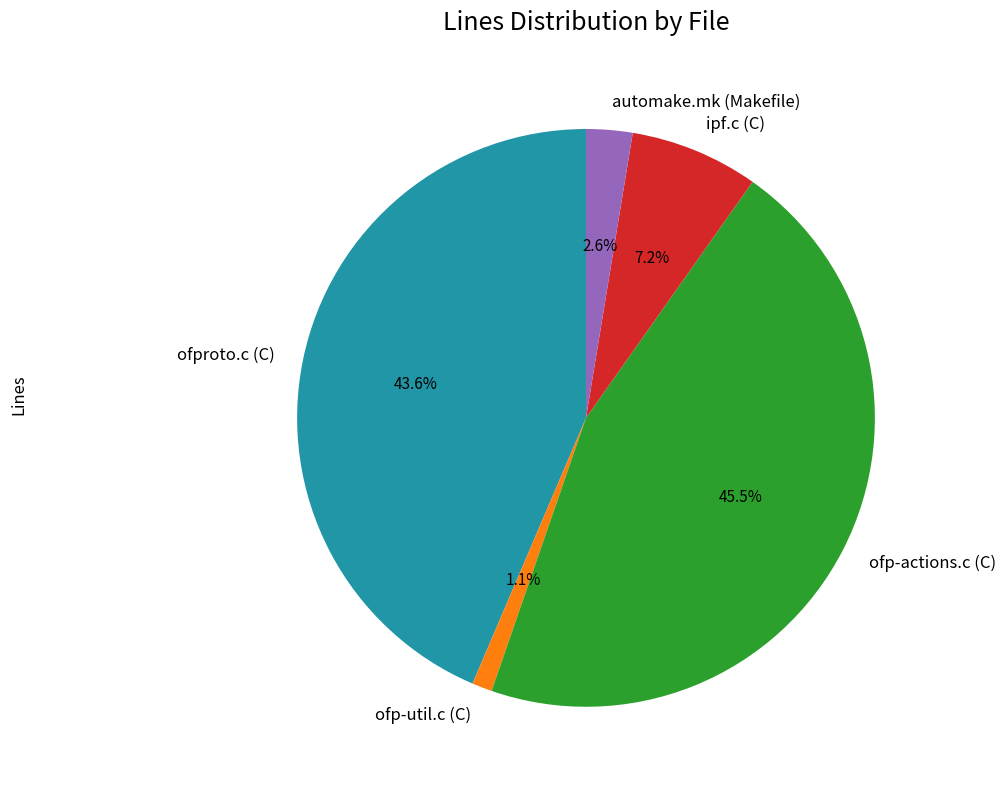

Between ofp-actions.c (C) and automake.mk (Makefile), which is larger?

ofp-actions.c (C)